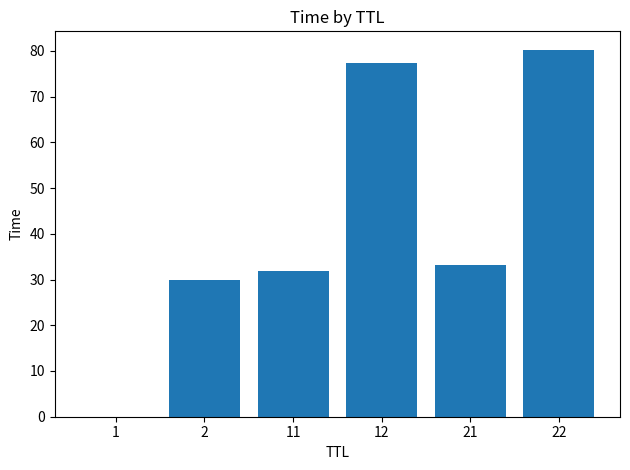

What is the sum of all values?

252.8